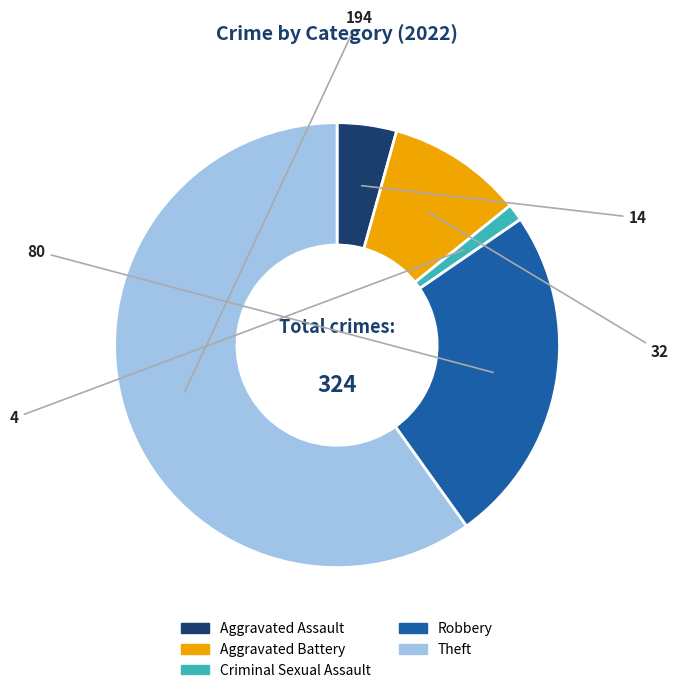

Rank the categories by value from highest to lowest.

Theft, Robbery, Aggravated Battery, Aggravated Assault, Criminal Sexual Assault